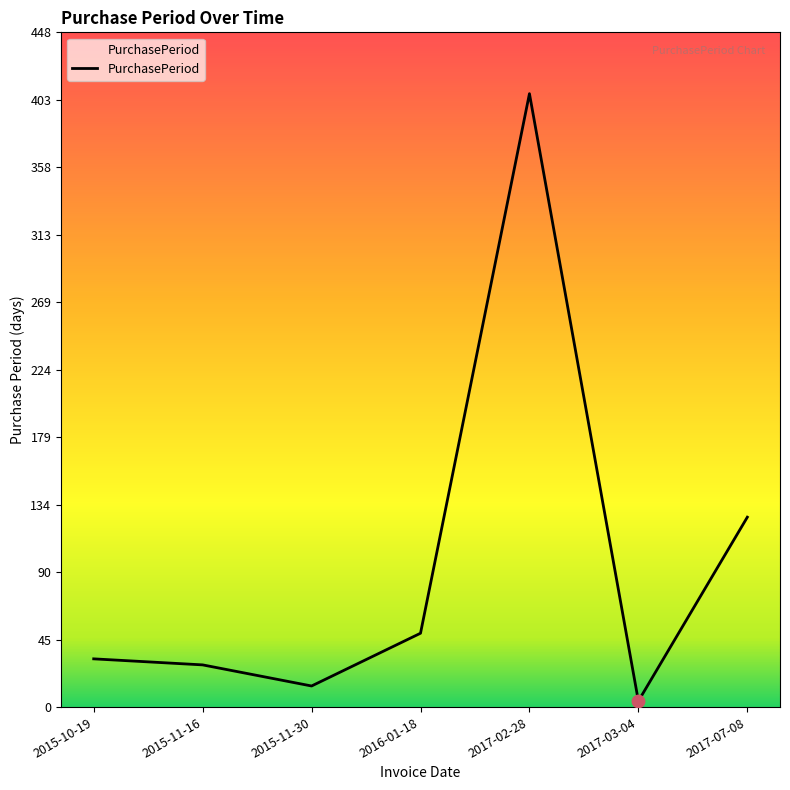

Which has a higher value, 2017-07-08 or 2015-10-19?

2017-07-08